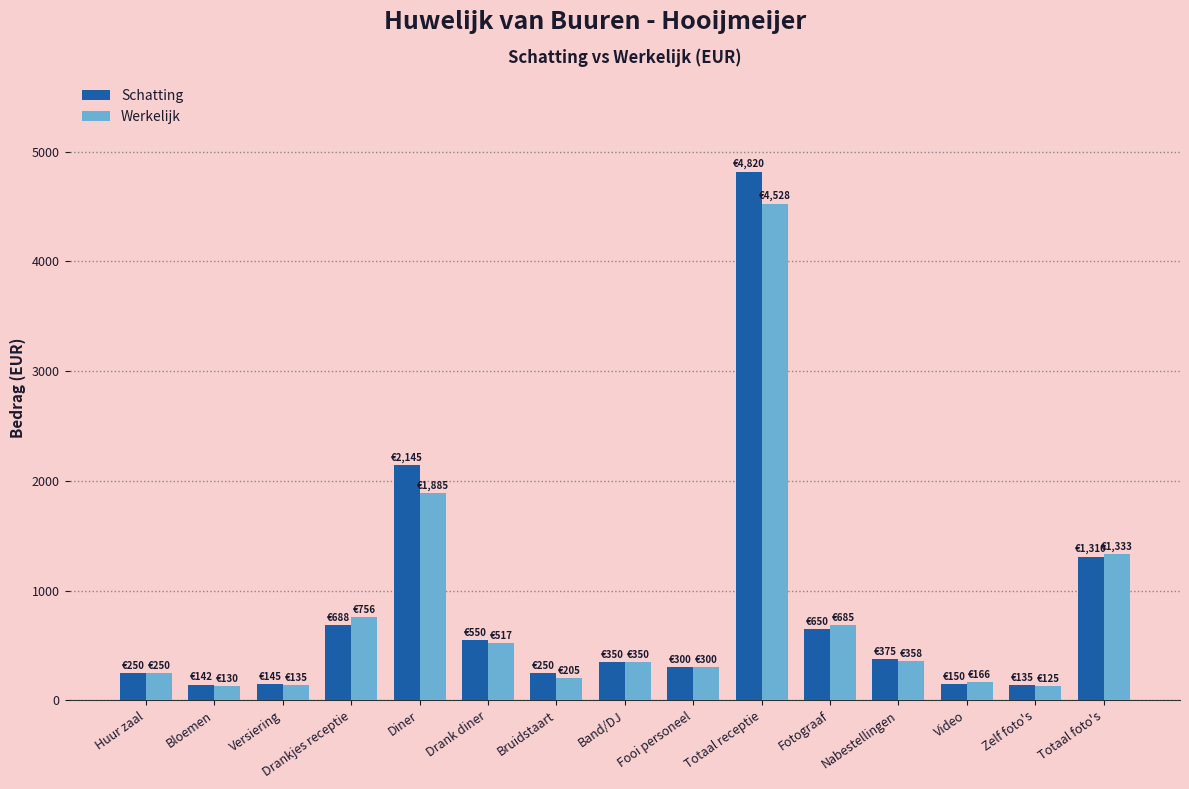

At Totaal receptie, list the series in order from smallest to largest.

Werkelijk, Schatting